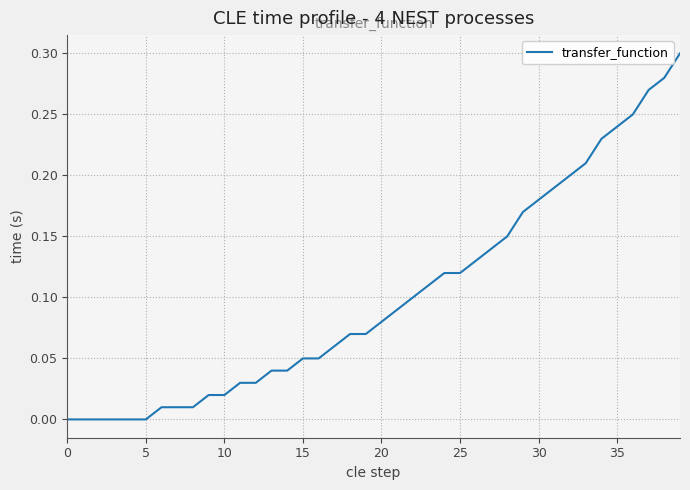

The chart shows a value of 0.0 at 5. True or false?

True